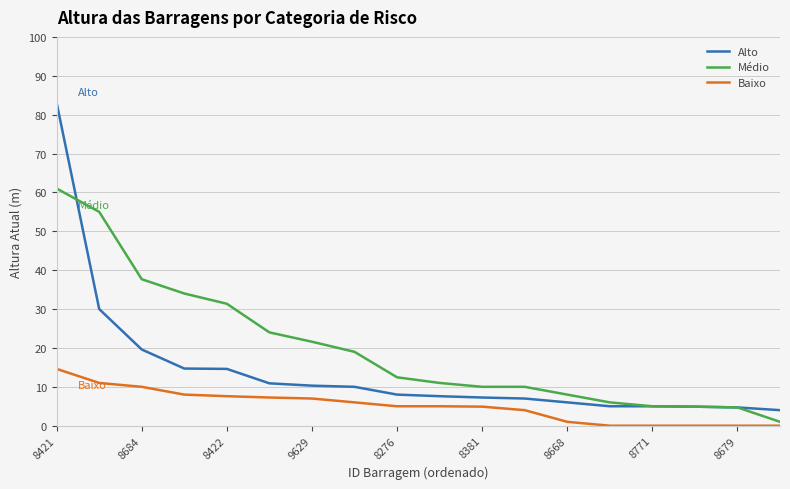

Rank the series by their average value, from highest to lowest.

Médio, Alto, Baixo